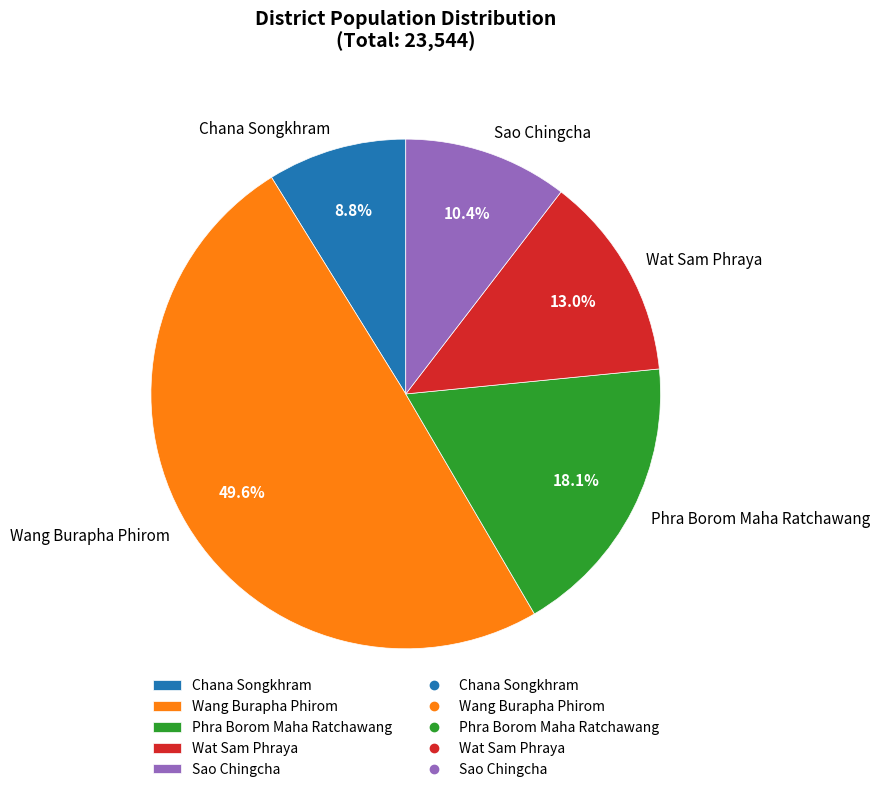

What percentage is the Wang Burapha Phirom slice, to the nearest percent?

50%